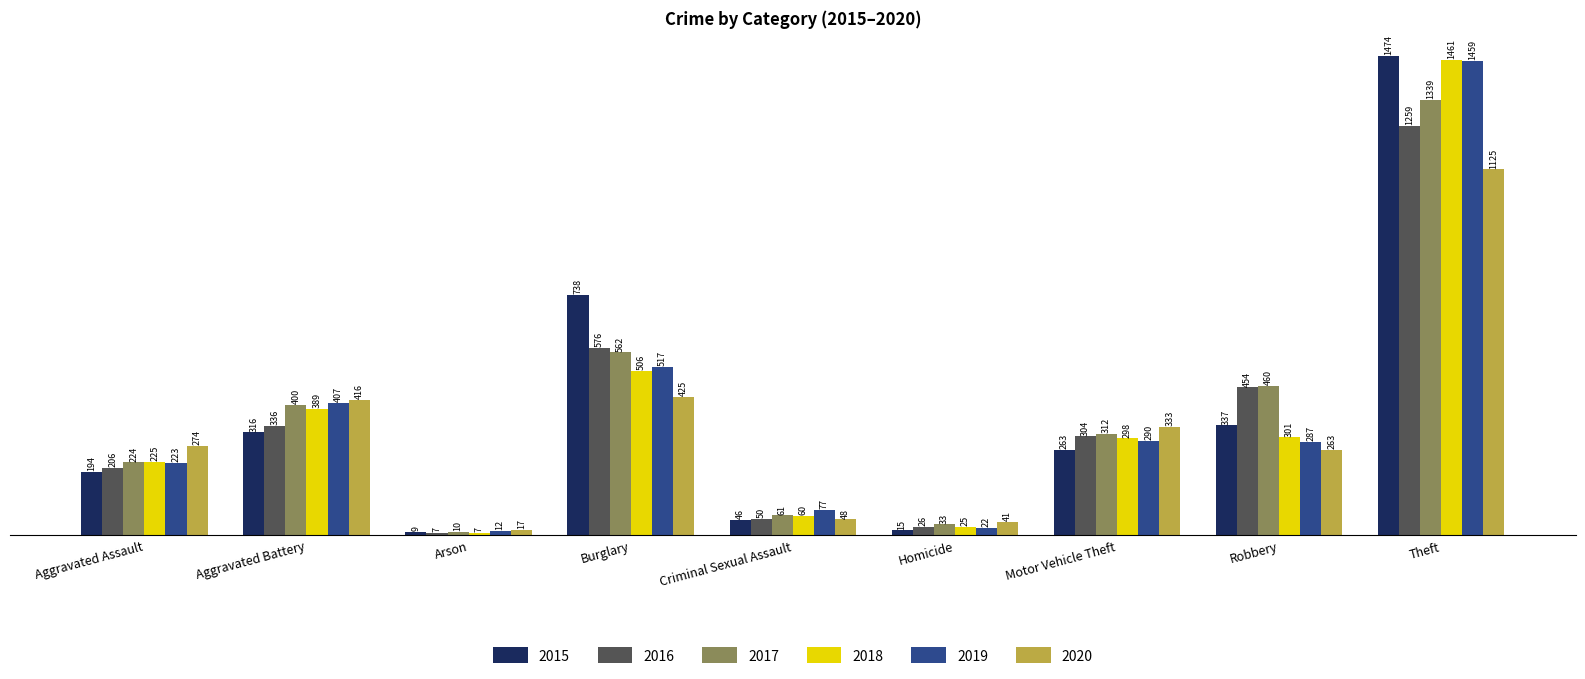

How many groups of bars are there?

9